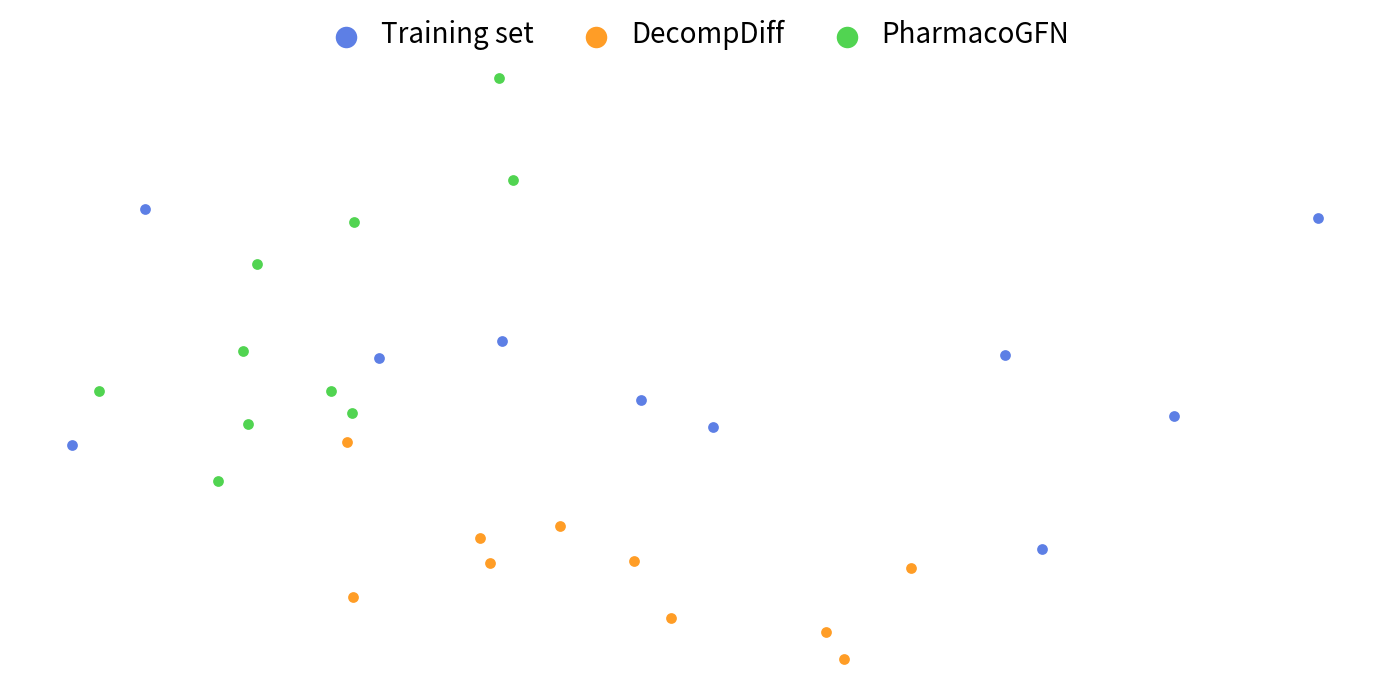

Which series contains the lowest Y value?

DecompDiff